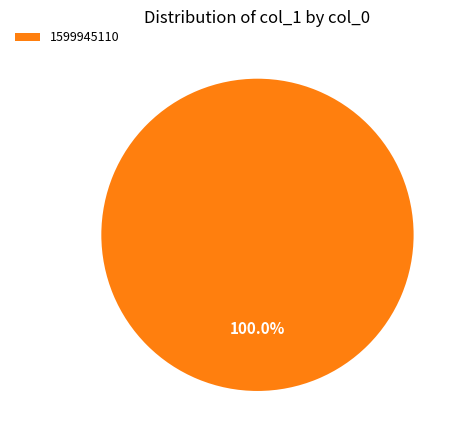

Rank the categories by value from highest to lowest.

1599945110